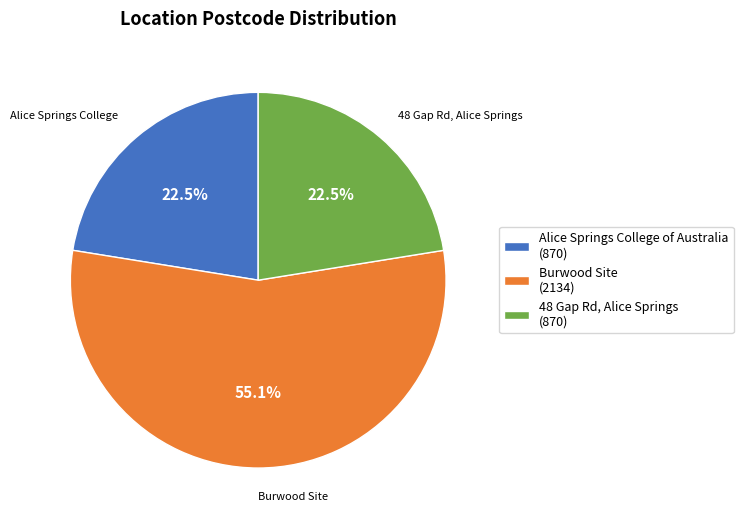

What is the ratio of the value at Alice Springs College of Australia (870) to the value at 48 Gap Rd, Alice Springs (870)?

1.0